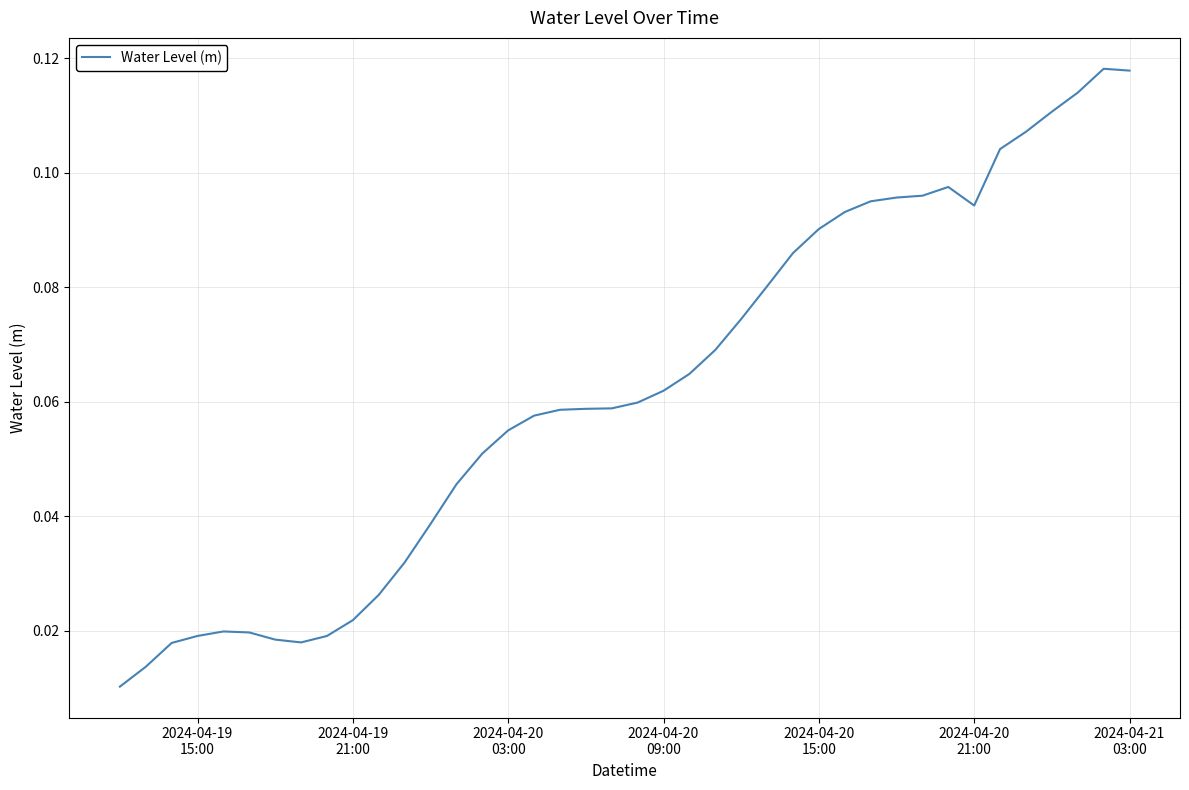

True or false: there are more than 0 points higher than both neighbors.

True